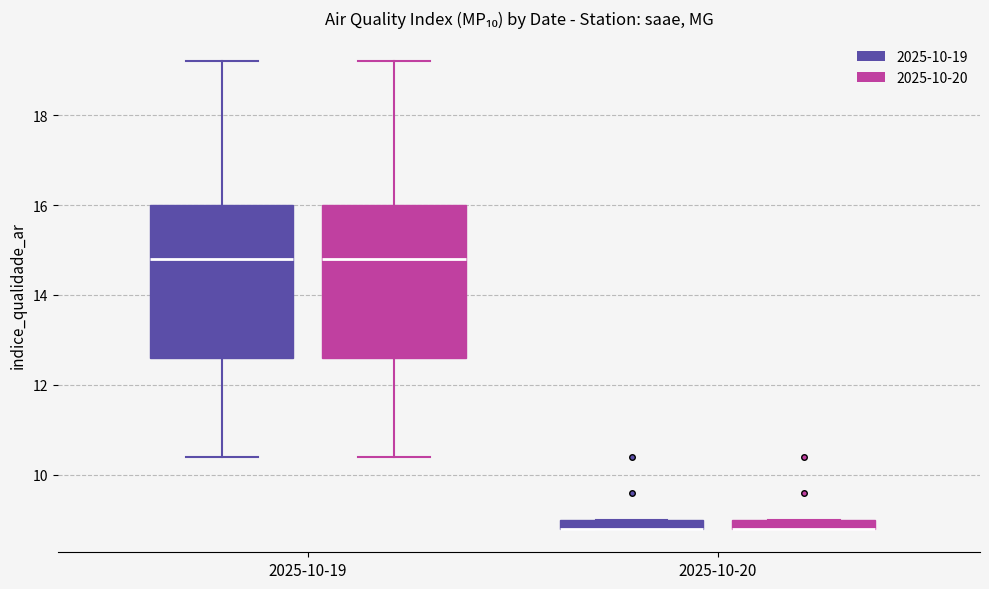

Where is the upper edge of the box for 2025-10-19 (2025-10-19) on the y-axis? The values are not printed on the chart, so give them approximately, as read against the axis.

16.0